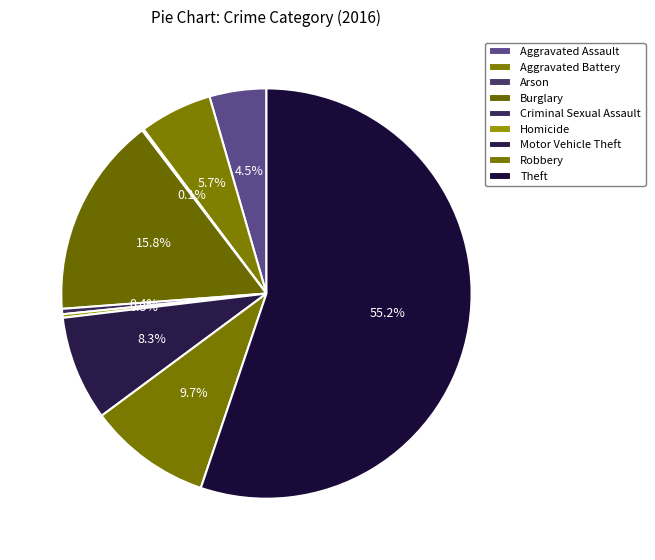

What is the largest slice in the pie chart?

Theft